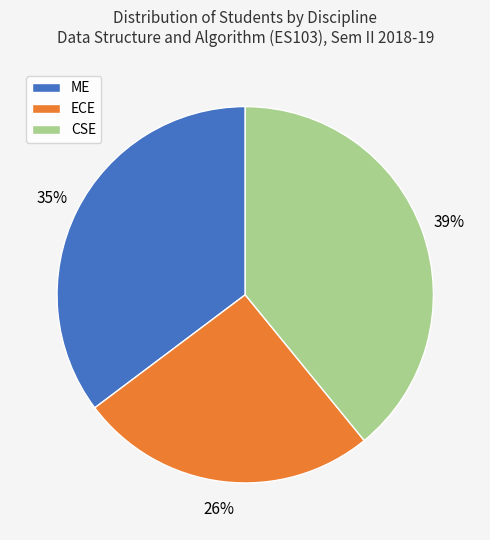

What is the ratio of the value at ECE to the value at ME?

0.7